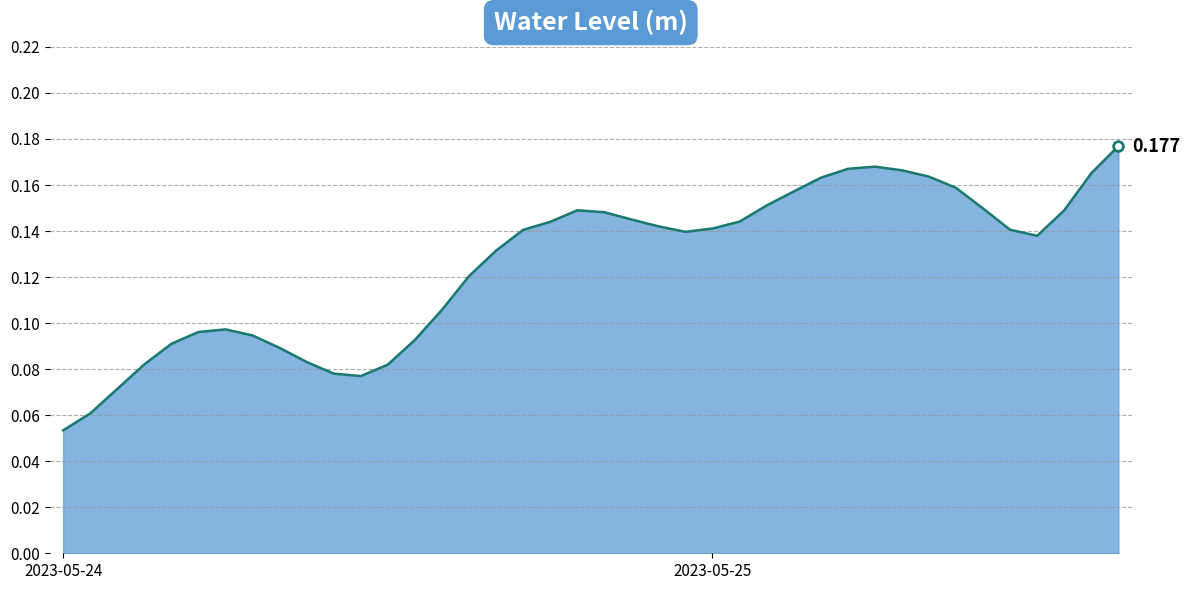

Is this an area chart (filled region under the line)?

Yes